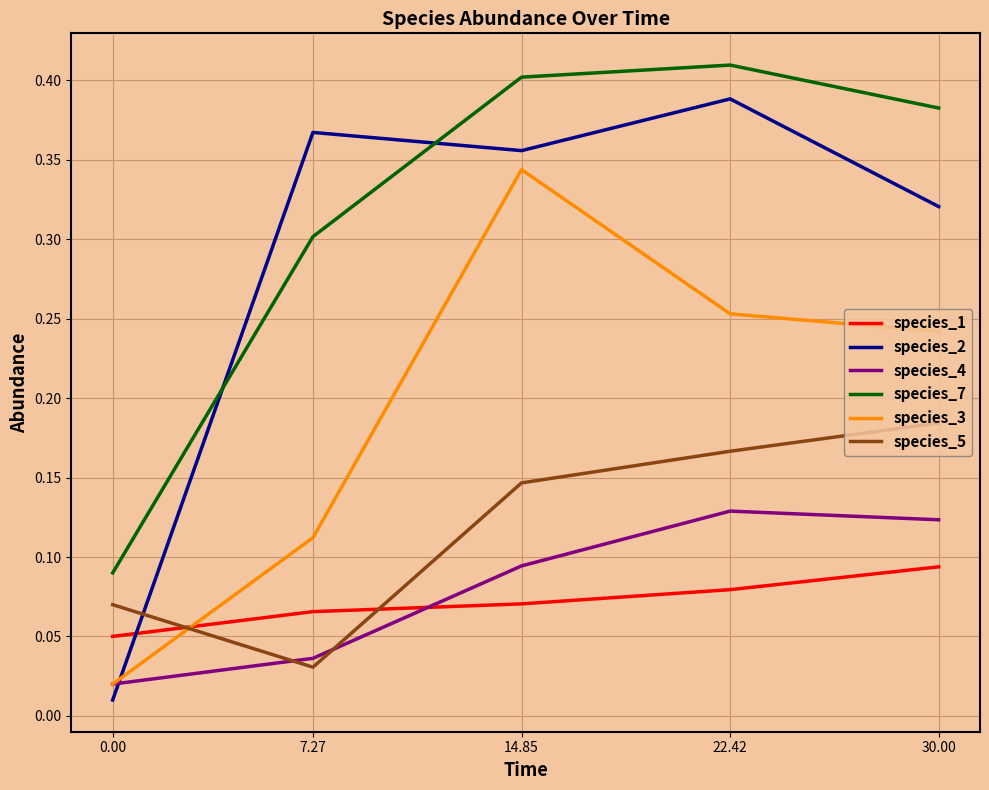

What position from the left is 0.00?

1